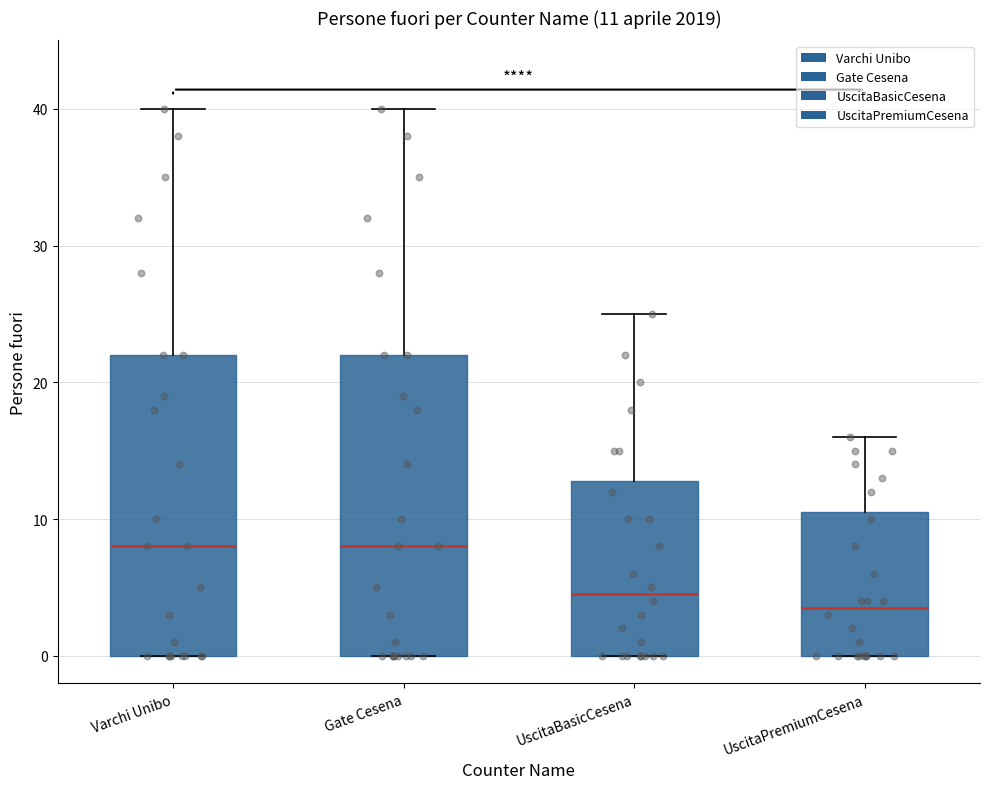

Which box's median line is the lowest?

UscitaPremiumCesena